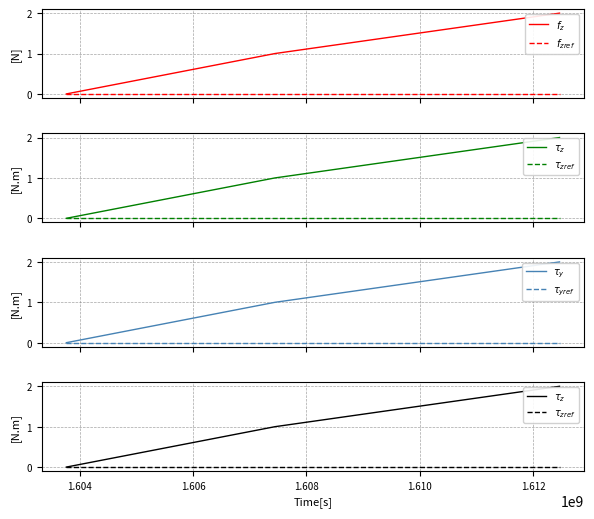

Reading right to left, extract all data points from this chart.

$f_z$: 2	1	0
$f_{zref}$: 0	0	0
$\tau_z$: 2	1	0
$\tau_{zref}$: 0	0	0
$\tau_y$: 2	1	0
$\tau_{yref}$: 0	0	0